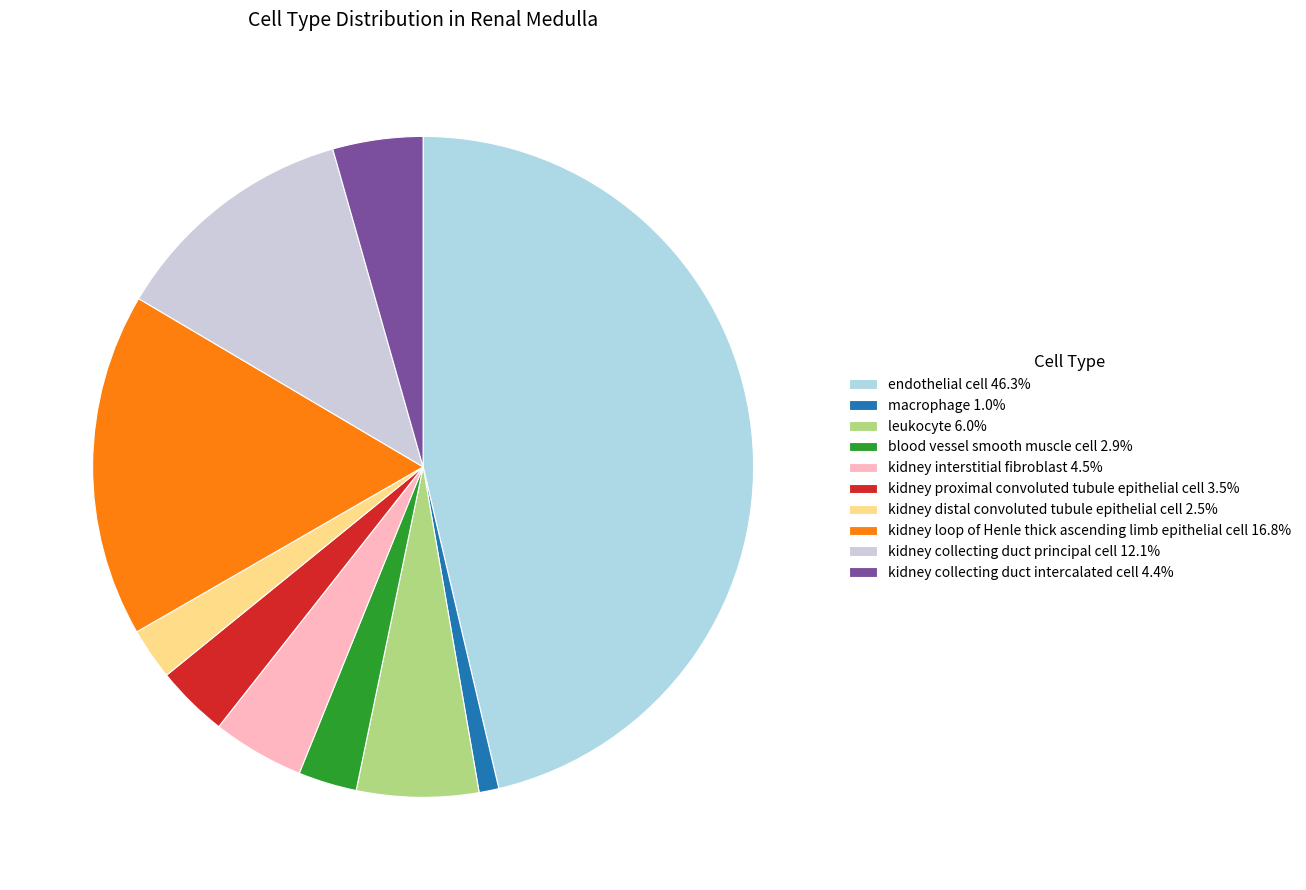

What percentage is the endothelial cell slice, to the nearest percent?

46%